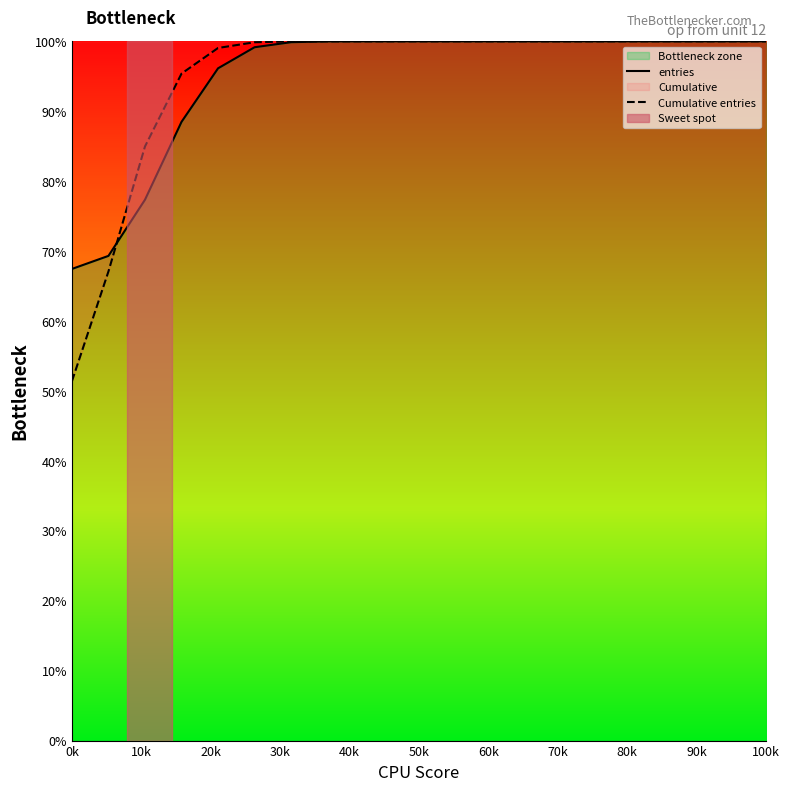

What is the maximum value for entries?

1.0